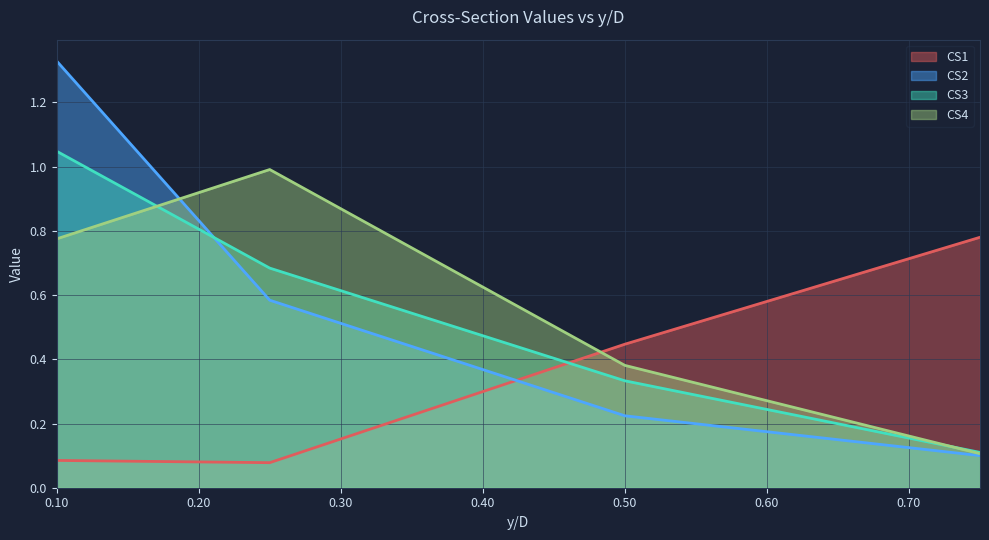

What is the value of the CS4 point at the 3rd from the left?

0.4